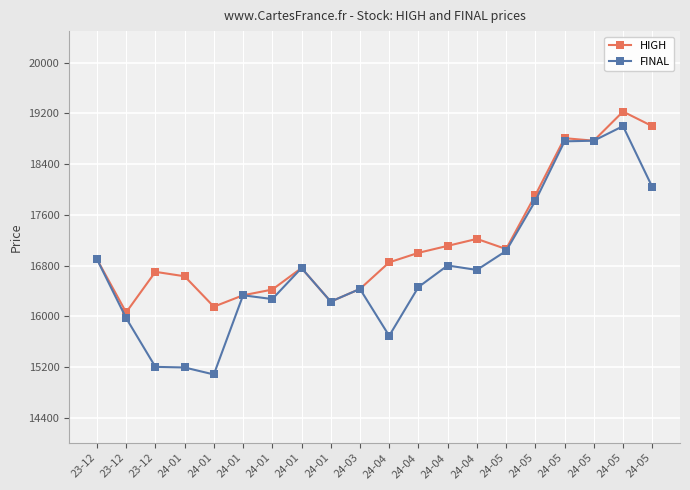

What value does the FINAL series have at 24-04, to the nearest 100?

16800